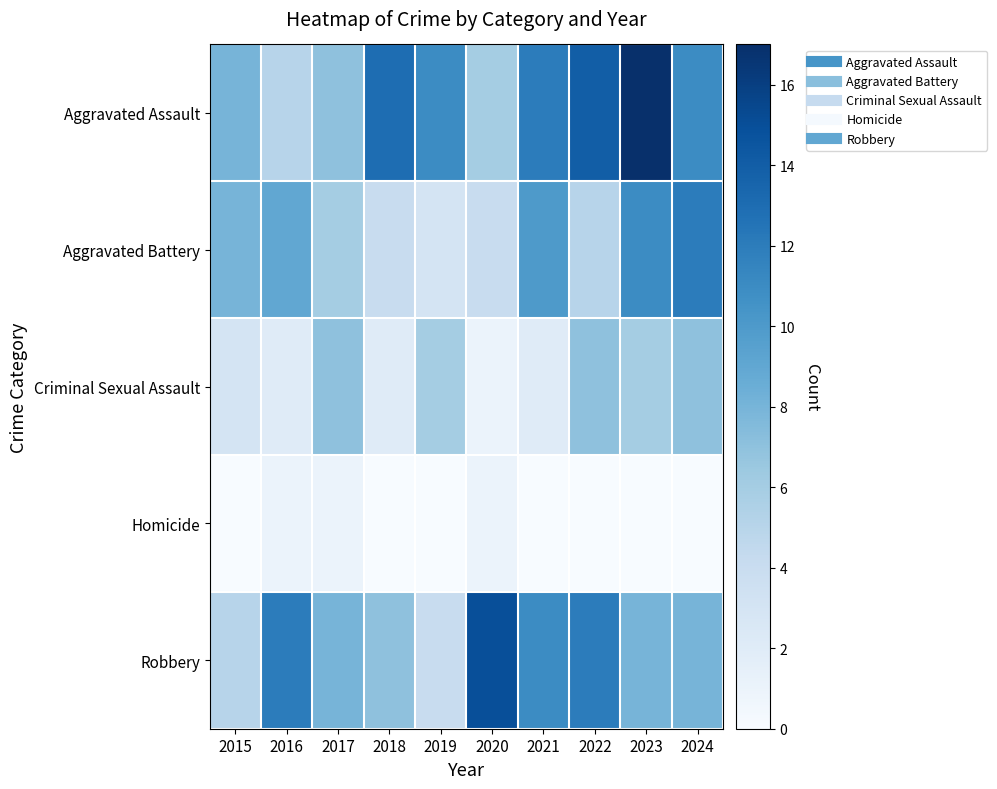

Which series has the largest range (max minus min)?

Aggravated Assault